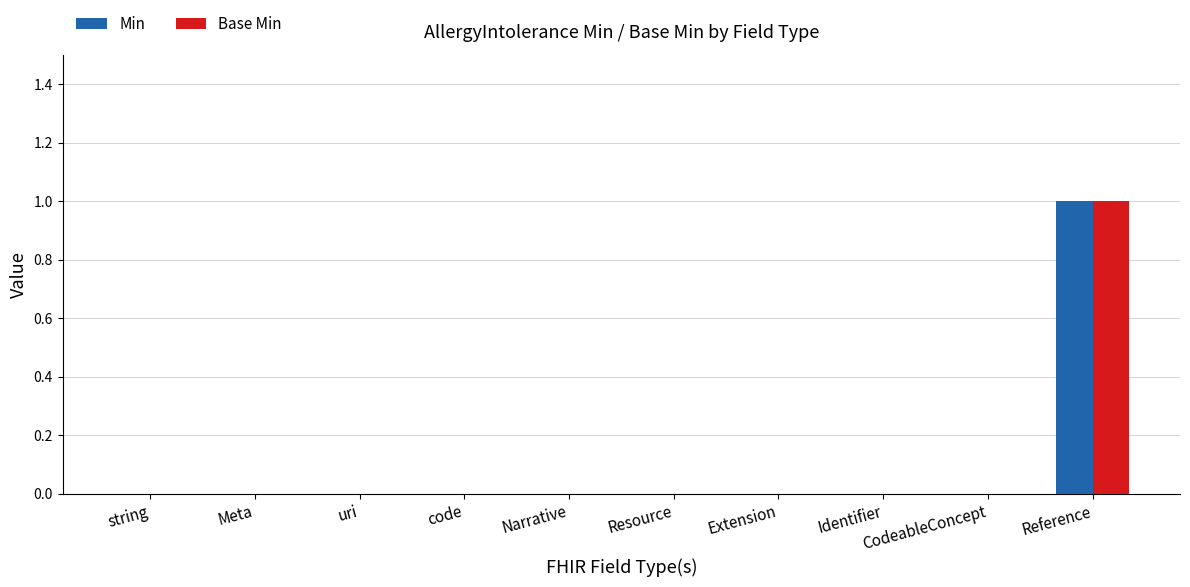

True or false: Base Min has a value of 0 at Identifier.

True